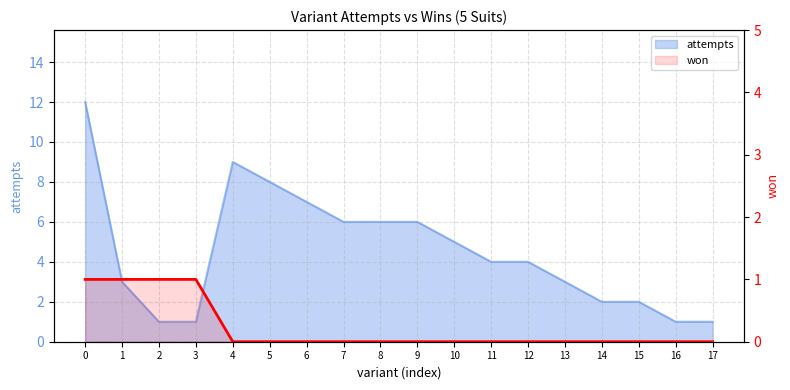

The value at 15 is 0. True or false?

False